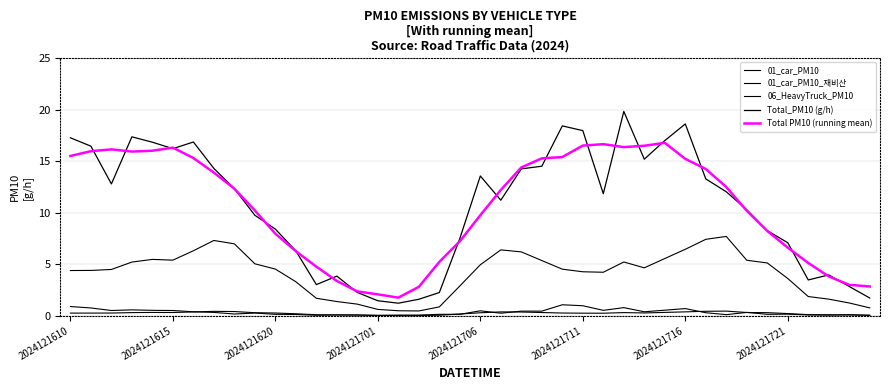

How many lines are shown in the chart?

5